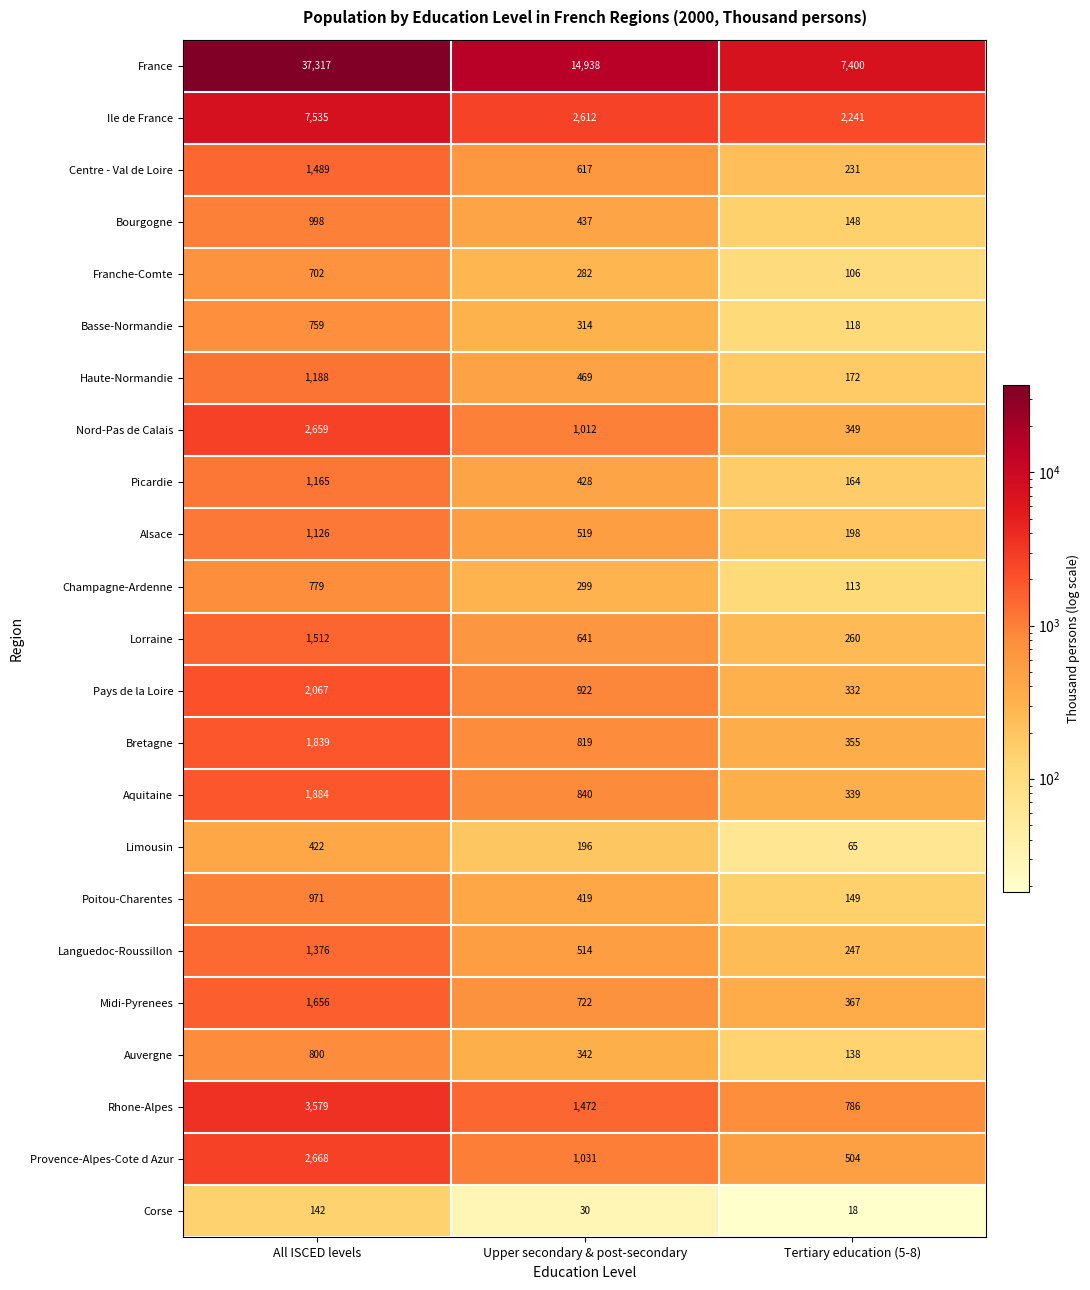

At how many categories does at least one series exceed 4489?

3